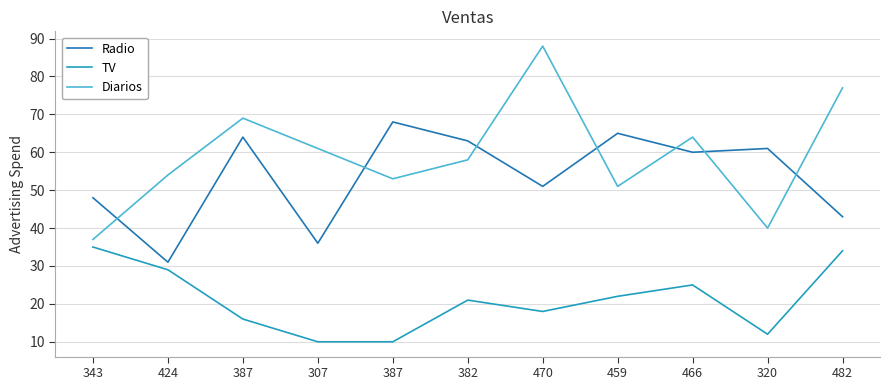

What is the label of the 5th point from the left?

387